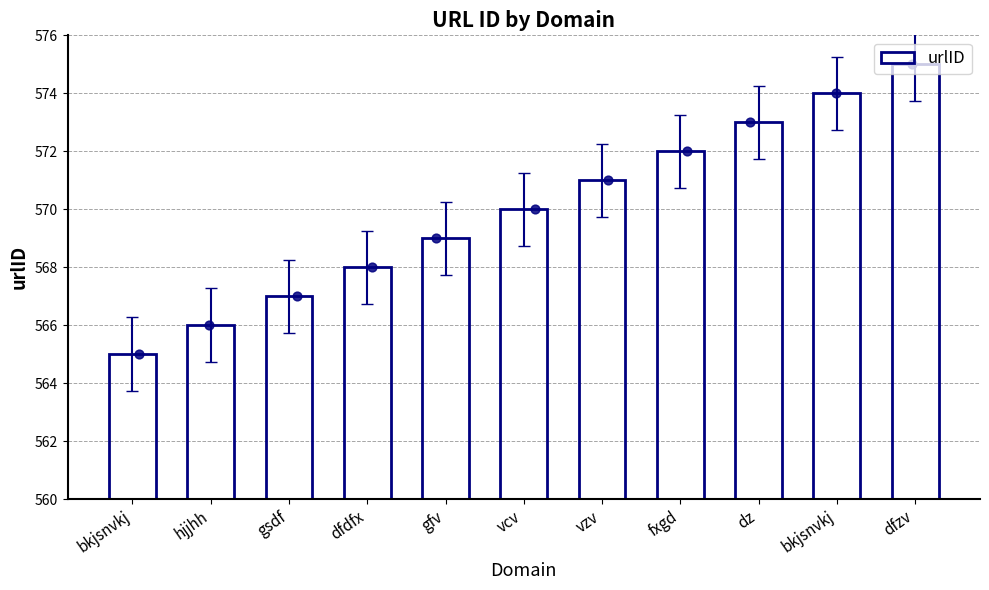

Approximately how many times larger is the value at gfv compared to dfzv?

1.0